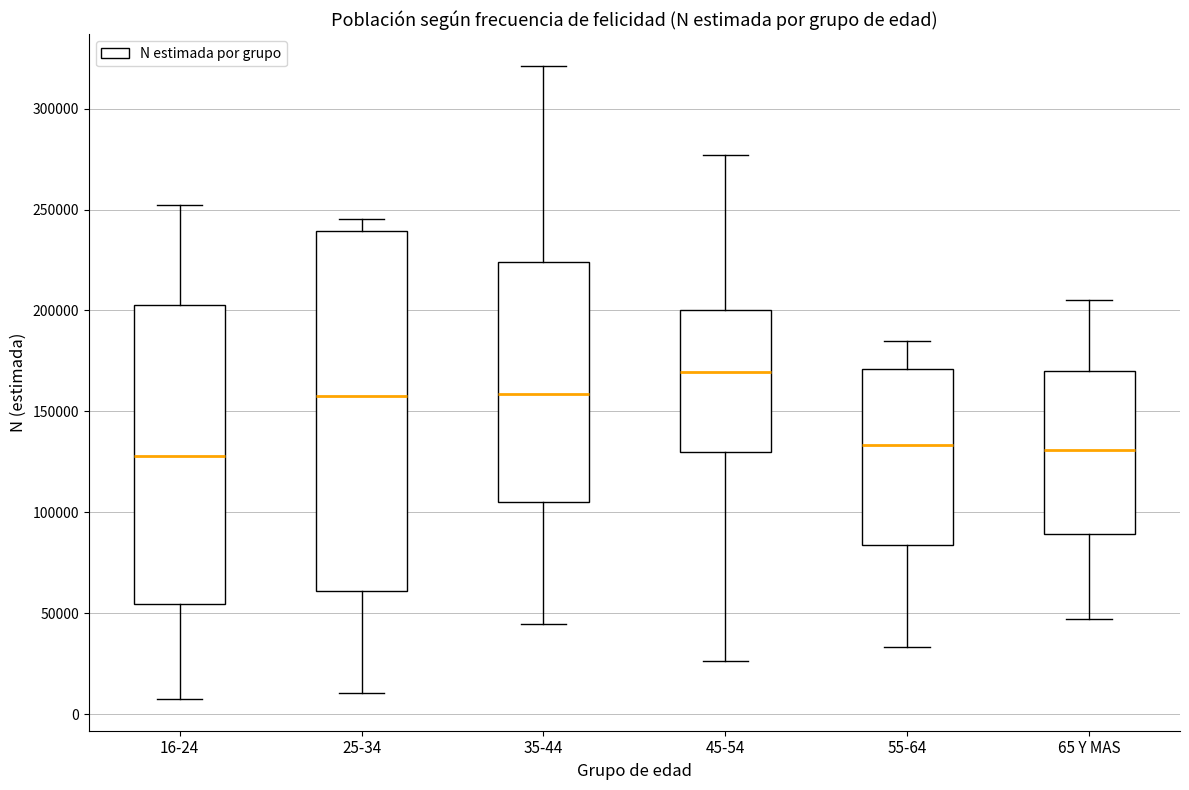

Where is the upper edge of the box for 25-34 on the y-axis? The values are not printed on the chart, so give them approximately, as read against the axis.

240000